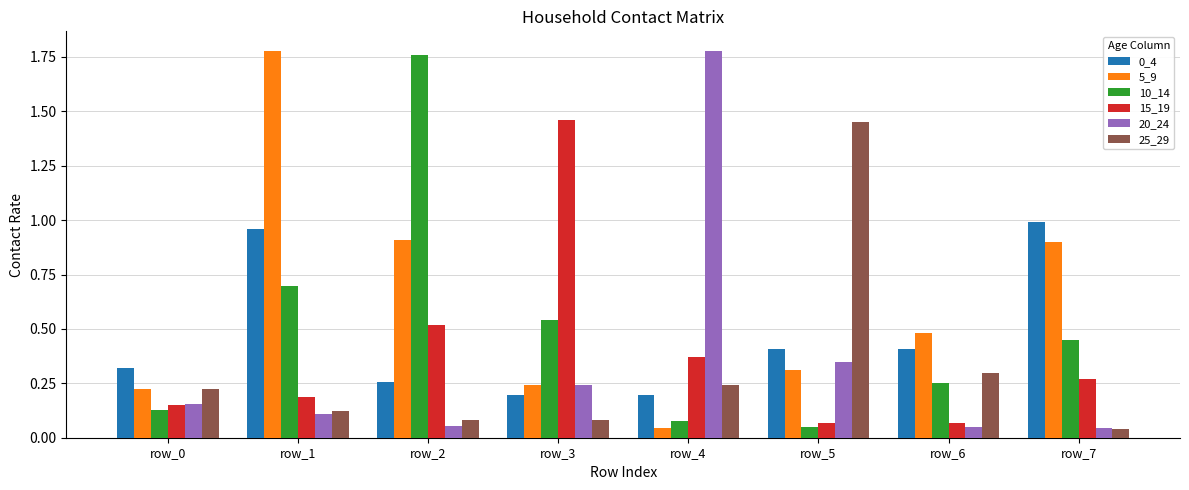

What is the difference between the highest and lowest values at row_2?

1.7